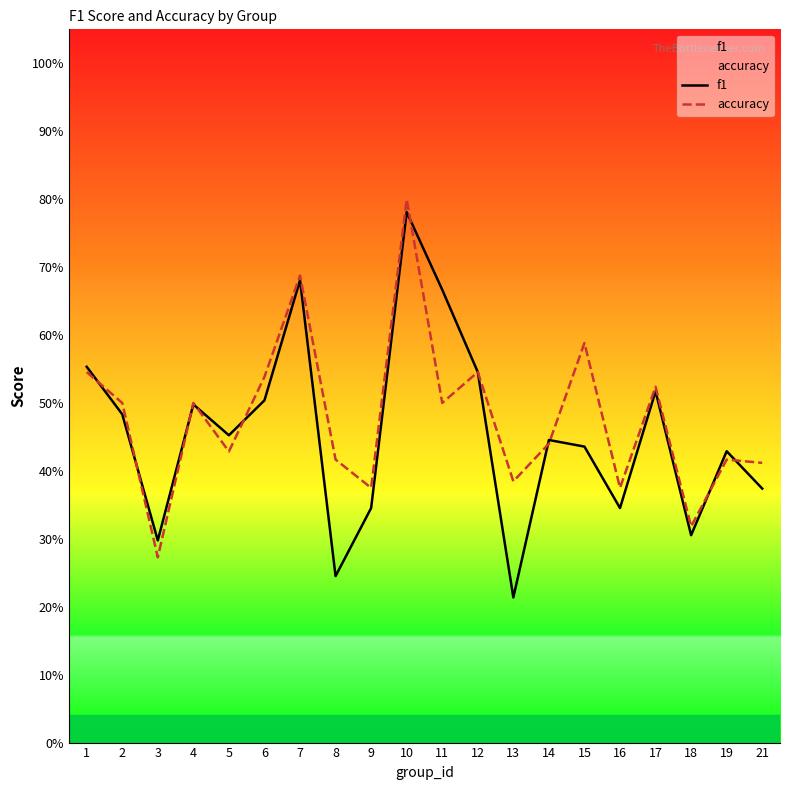

What is the highest value of the f1 series?

0.8